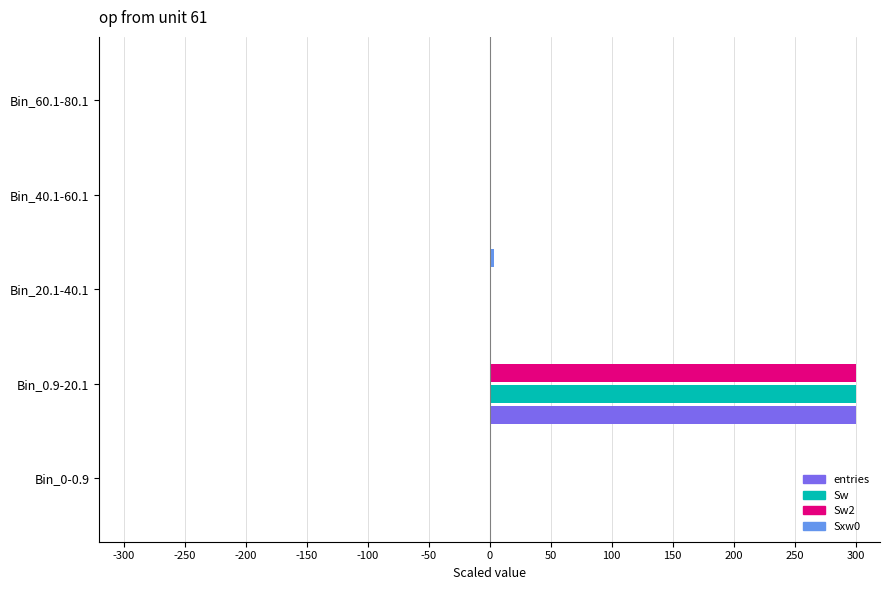

At which category is the sum across all series the highest?

Bin_0.9-20.1